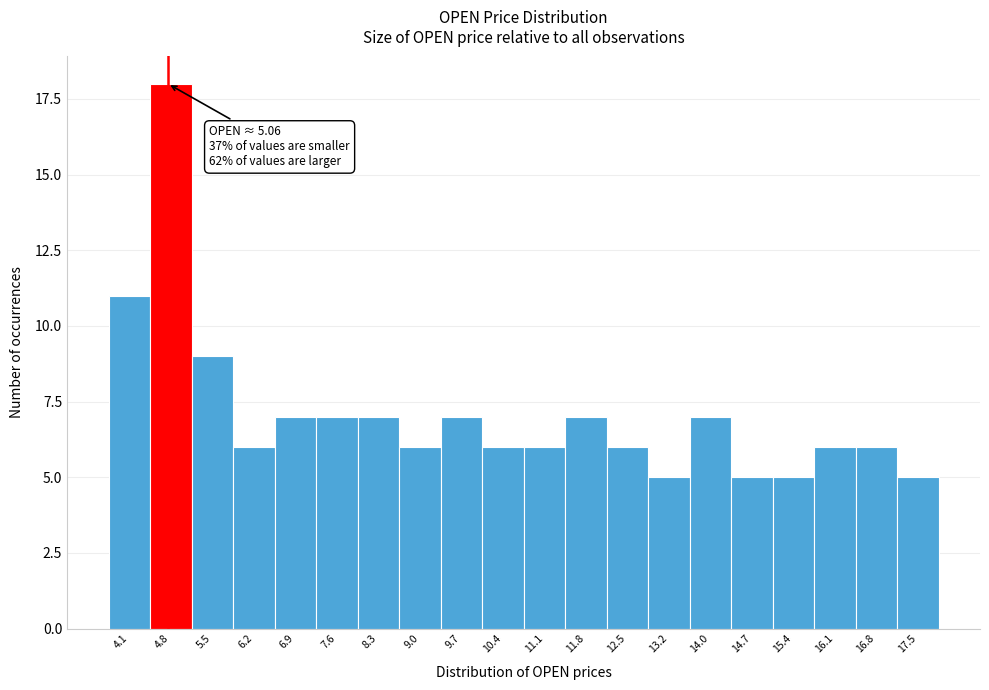

Reading left to right, extract all data points from this chart.

4.1=11	4.8=18	5.5=9	6.2=6	6.9=7	7.6=7	8.3=7	9.0=6	9.7=7	10.4=6	11.1=6	11.8=7	12.5=6	13.2=5	14.0=7	14.7=5	15.4=5	16.1=6	16.8=6	17.5=5